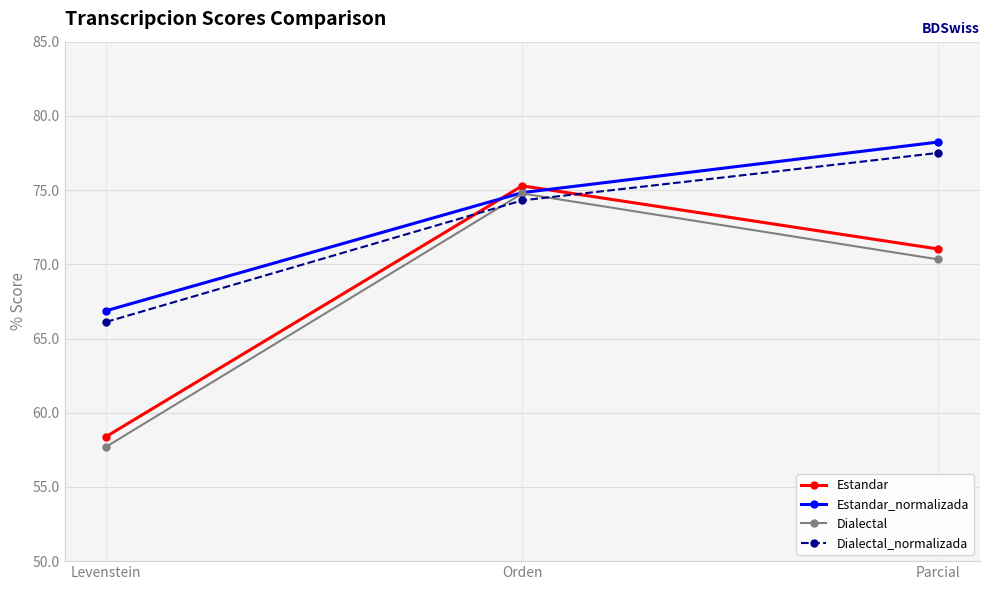

Which series has the widest spread of values?

Dialectal